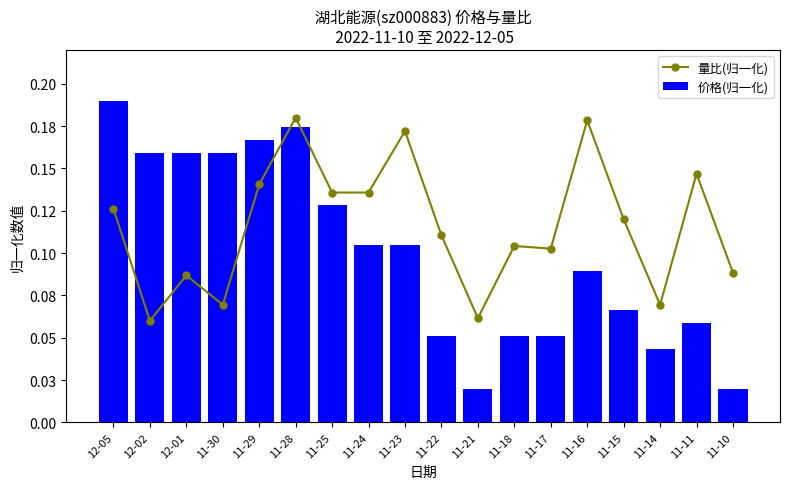

What is the approximate value of 量比(归一化) at 11-18?

0.1